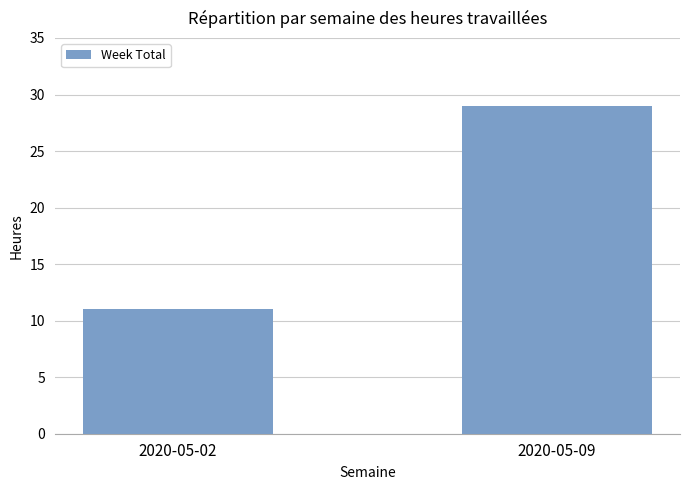

How many values are between 11 and 29?

2